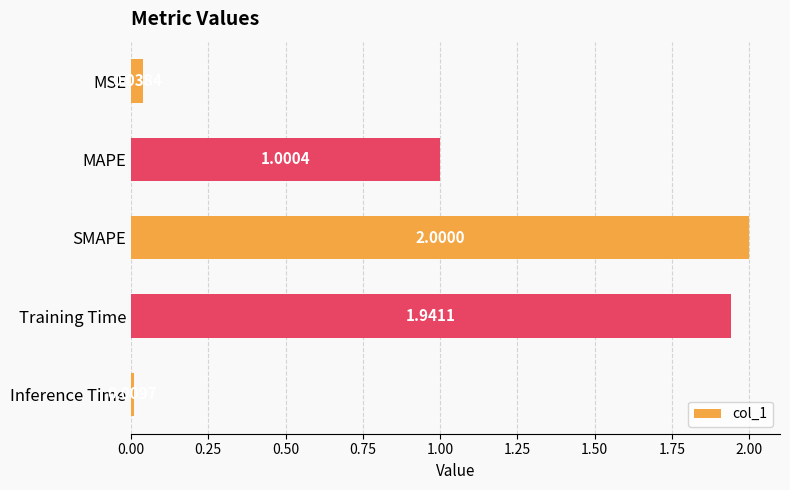

What is the average value?

1.0